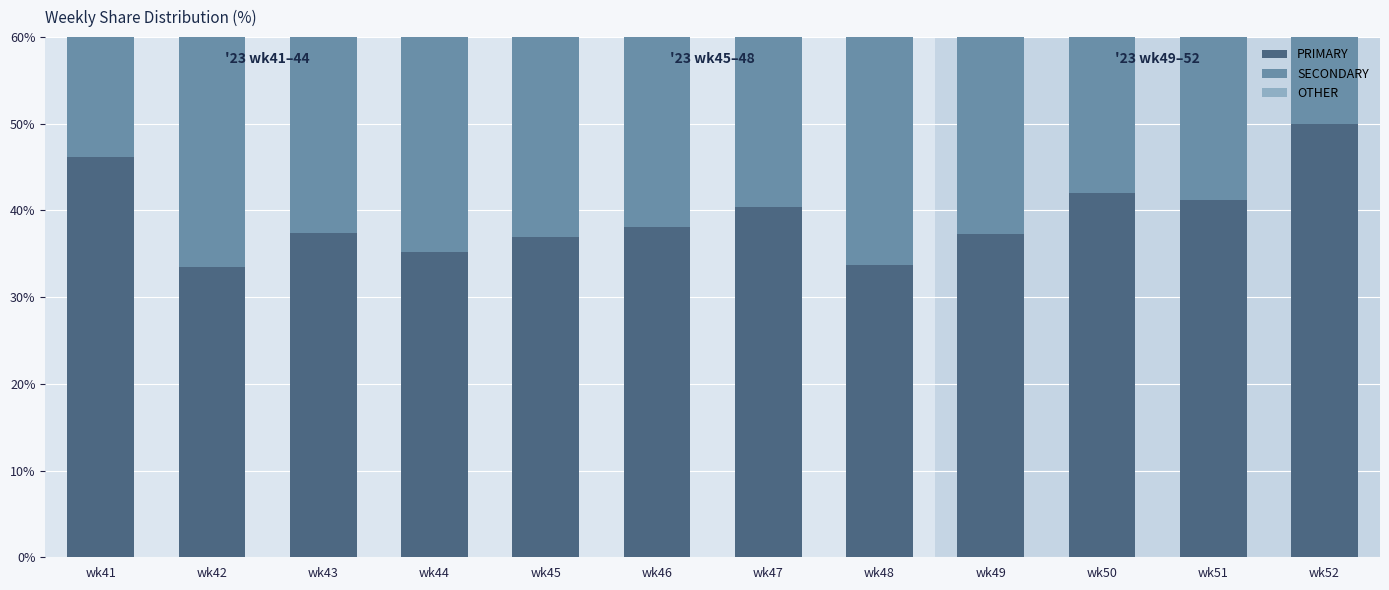

Reading right to left, transcribe all the data shown in this chart.

PRIMARY: wk52=50.0	wk51=41.2	wk50=42.0	wk49=37.3	wk48=33.7	wk47=40.4	wk46=38.1	wk45=36.9	wk44=35.3	wk43=37.4	wk42=33.5	wk41=46.2
SECONDARY: wk52=35.2	wk51=30.2	wk50=32.4	wk49=36.7	wk48=34.1	wk47=34.5	wk46=38.1	wk45=30.6	wk44=31.7	wk43=35.4	wk42=33.5	wk41=26.5
OTHER: wk52=14.8	wk51=28.6	wk50=25.6	wk49=26.0	wk48=32.2	wk47=25.1	wk46=23.7	wk45=32.5	wk44=33.0	wk43=27.2	wk42=32.9	wk41=27.4